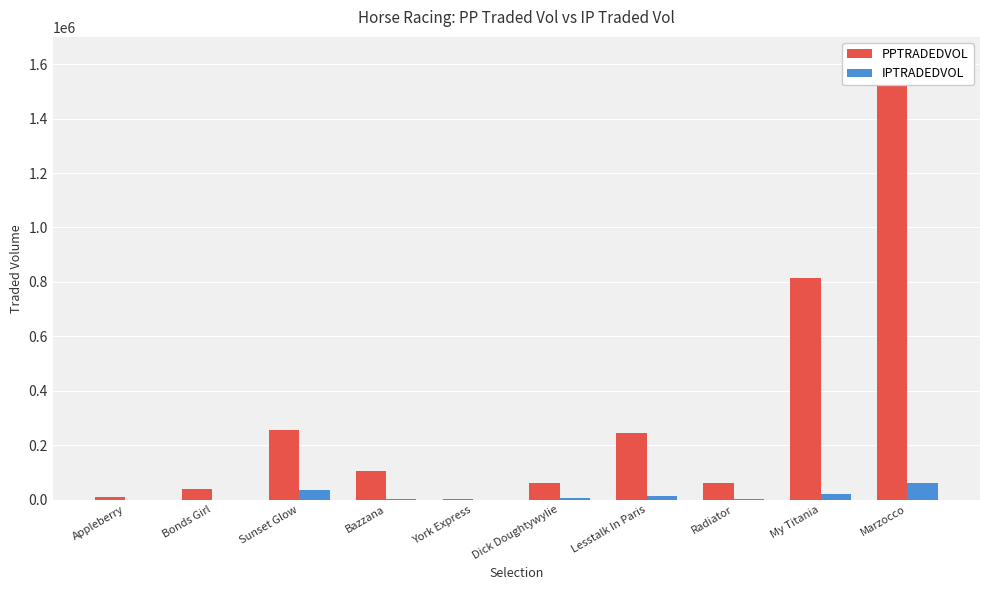

Which series has the largest total across all categories?

PPTRADEDVOL